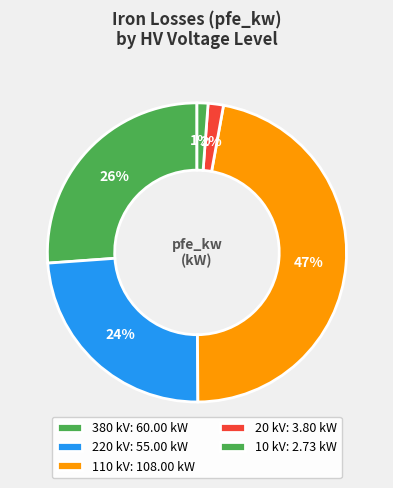

Count the number of slices in the pie.

5